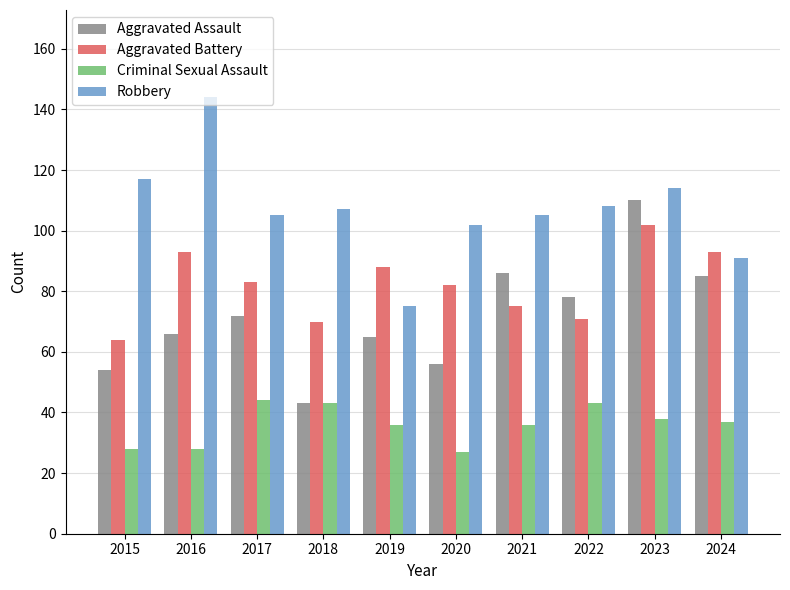

Between 2023 and 2024, which series saw the biggest shift?

Aggravated Assault